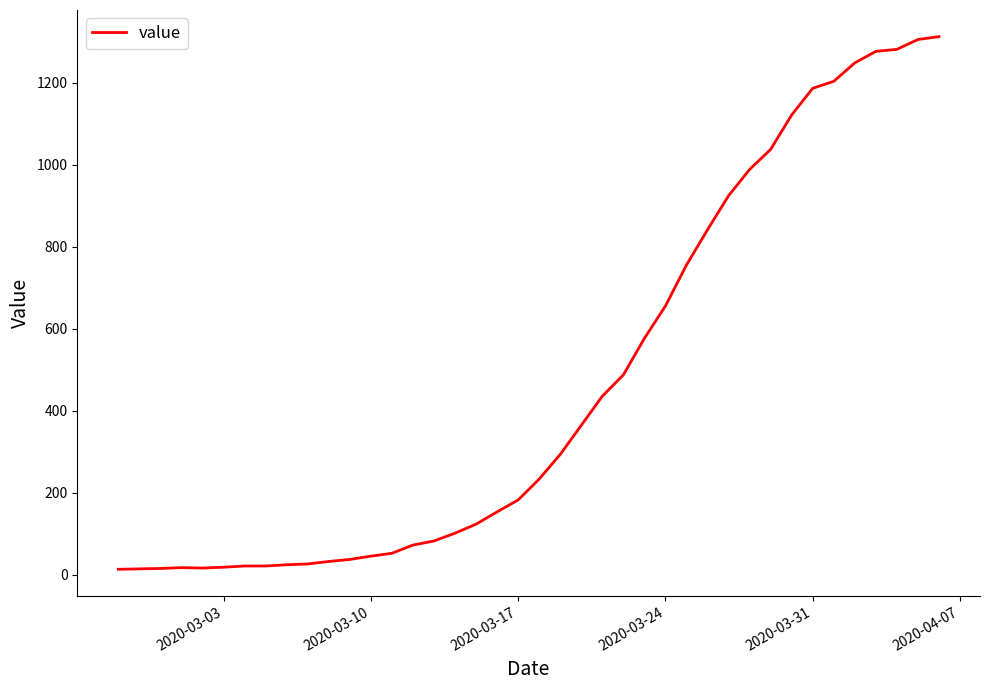

What is the difference between the maximum and minimum values?

1299